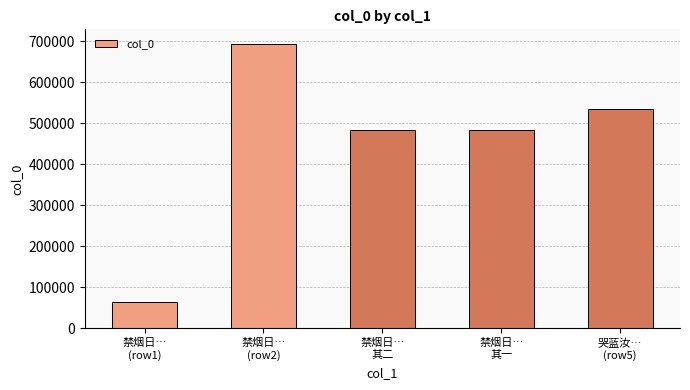

What is the sum of all values?

2260021